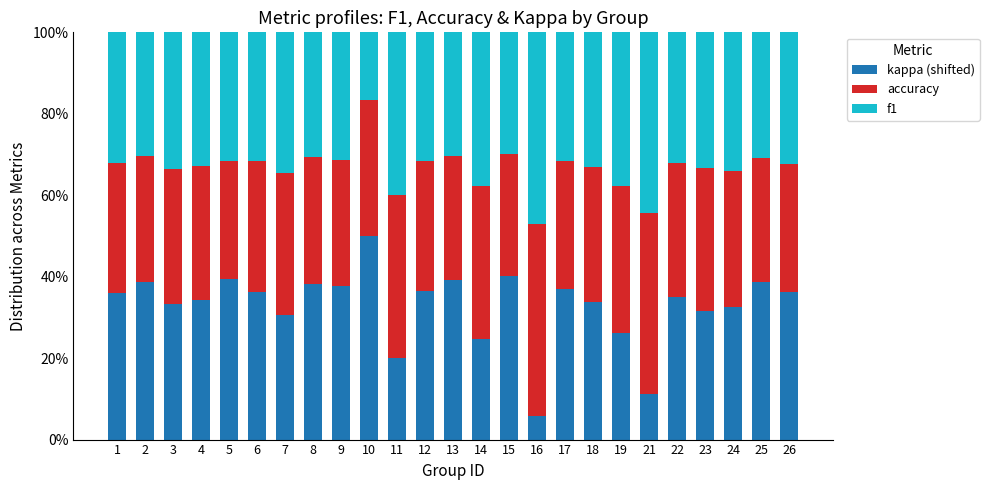

What is the total value across all series at 12?

100.0